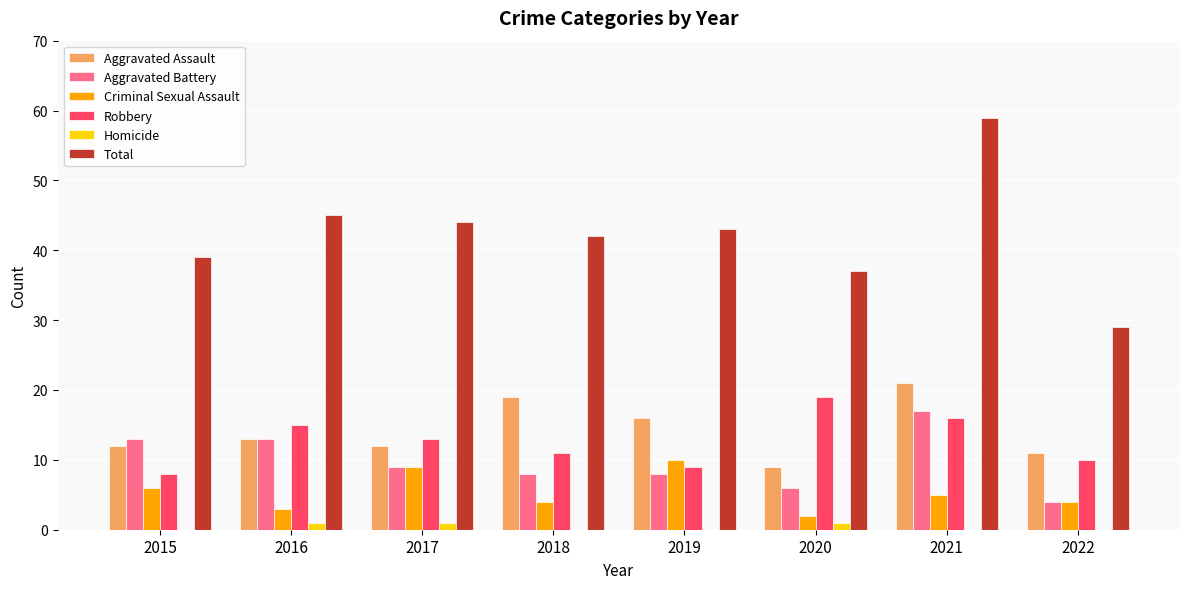

Where is Total nearest to the value 44?

2017